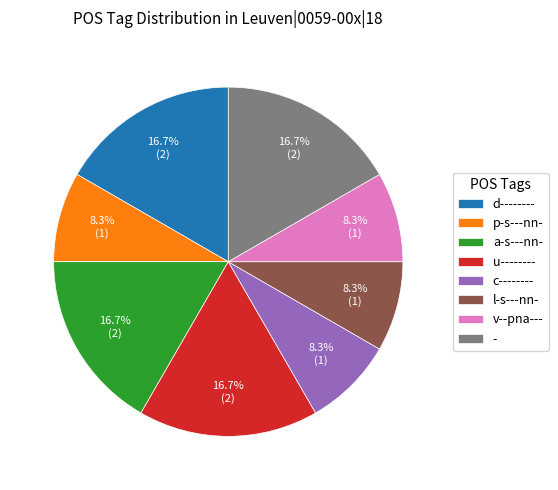

How many slices are in this pie chart?

8